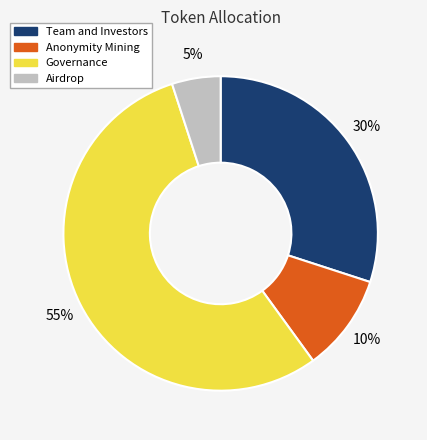

Is it true that Team and Investors is 1% of the pie?

False